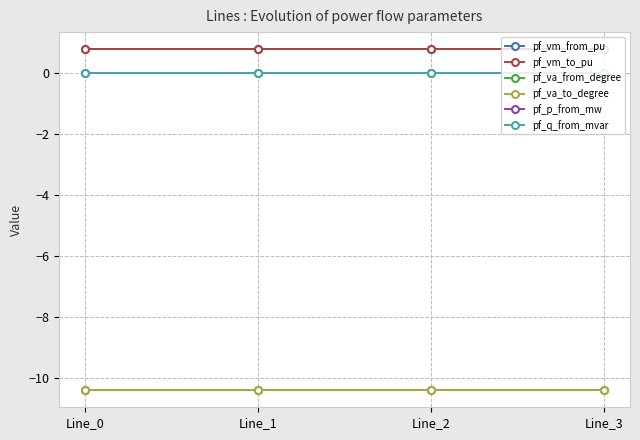

True or false: pf_va_to_degree has more than 2 interior local peaks.

False